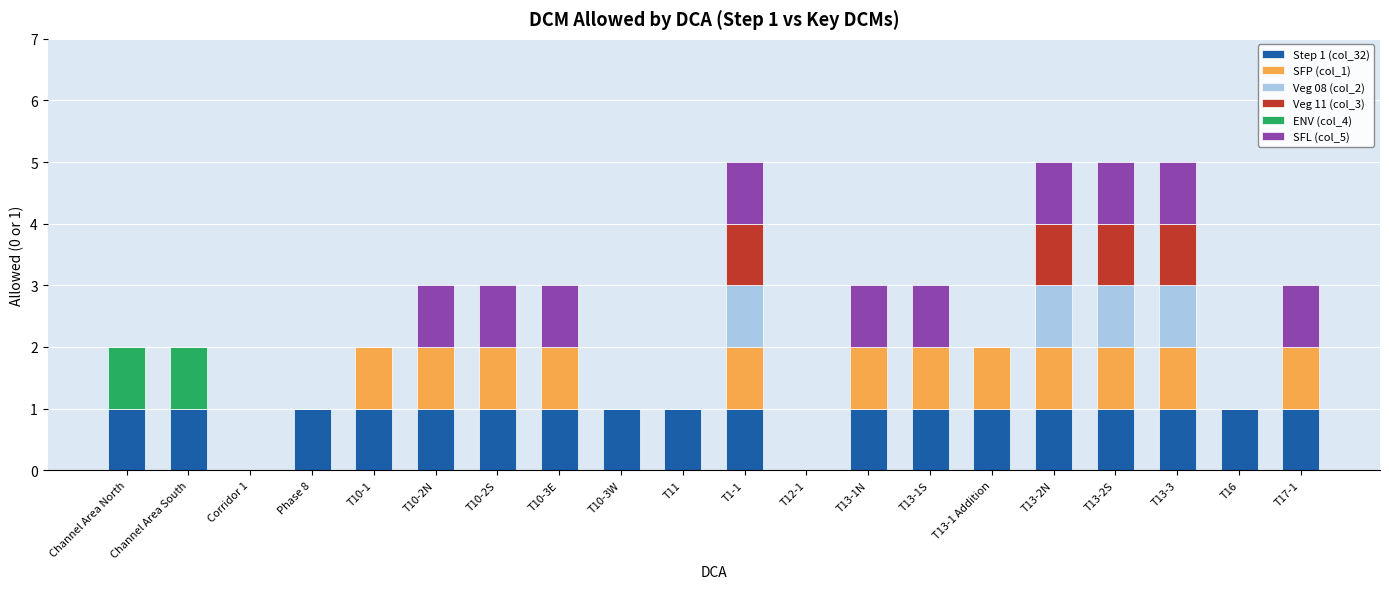

What is the total value across all series at T13-1S?

3